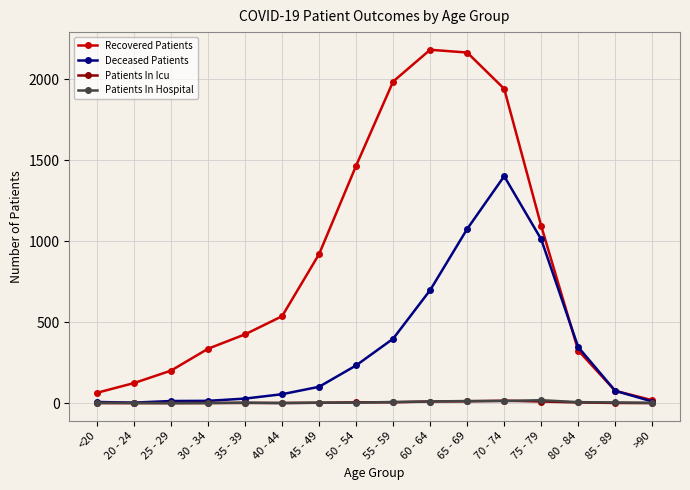

At how many categories does at least one series exceed 401?

9